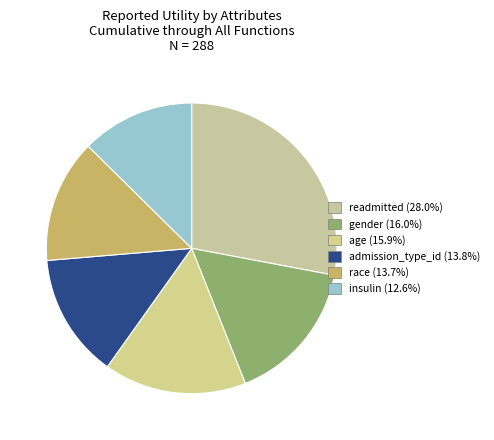

Does readmitted account for over 50% of the chart?

No